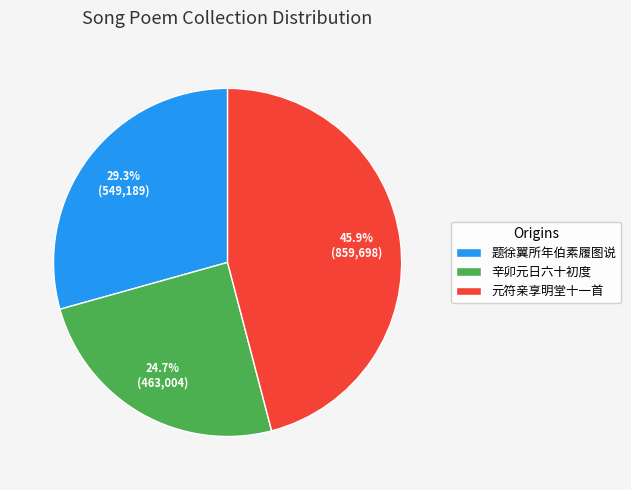

To the nearest percent, what is the average slice percentage?

33%